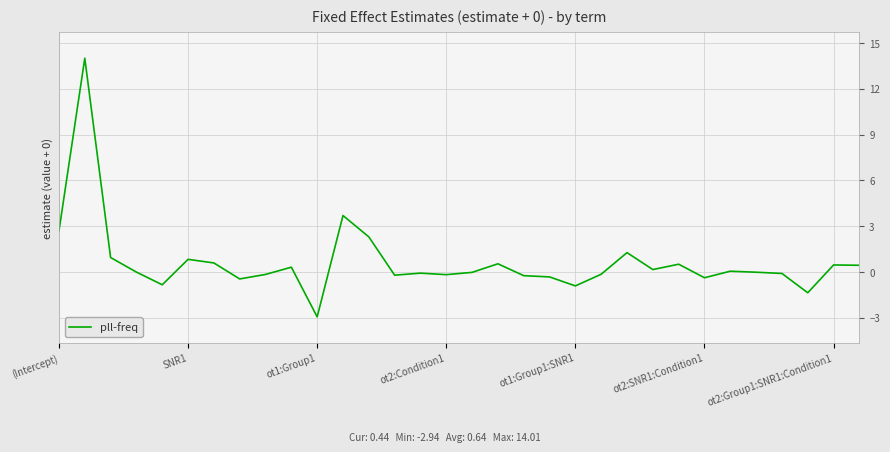

What is the smallest value displayed?

-2.9